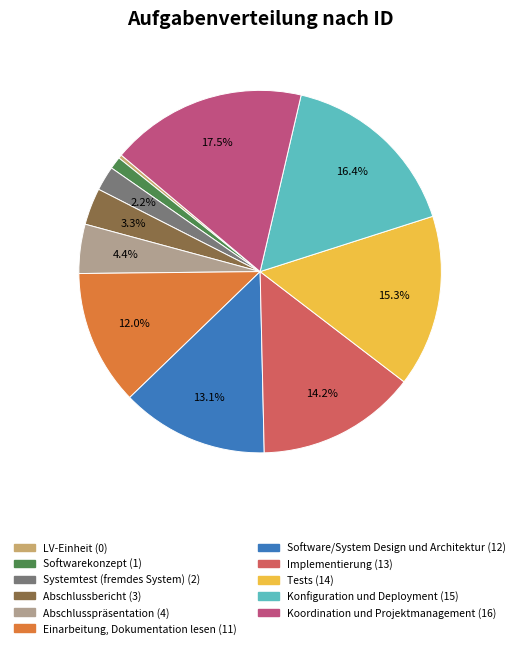

To the nearest percent, what percentage of the pie is Software/System Design und Architektur?

13%